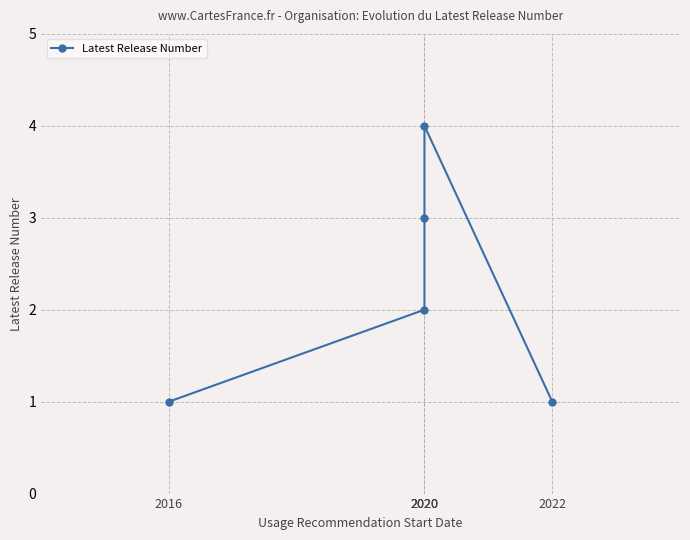

True or false: the data has more than 1 interior local peaks.

False